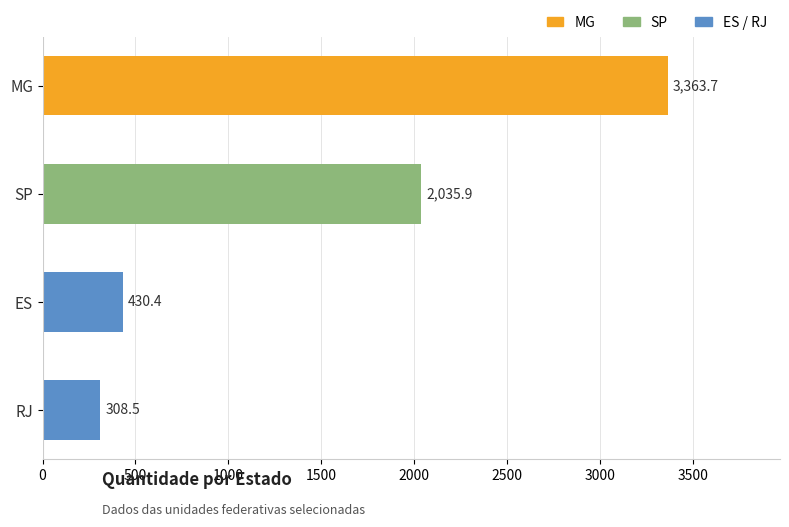

What is the difference between the maximum and minimum values?

3055.2